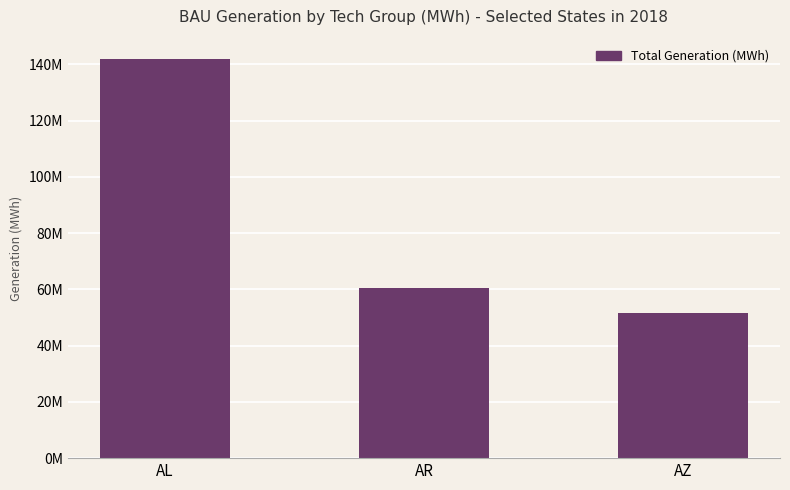

True or false: the data shows 142072681.3 at AL.

True